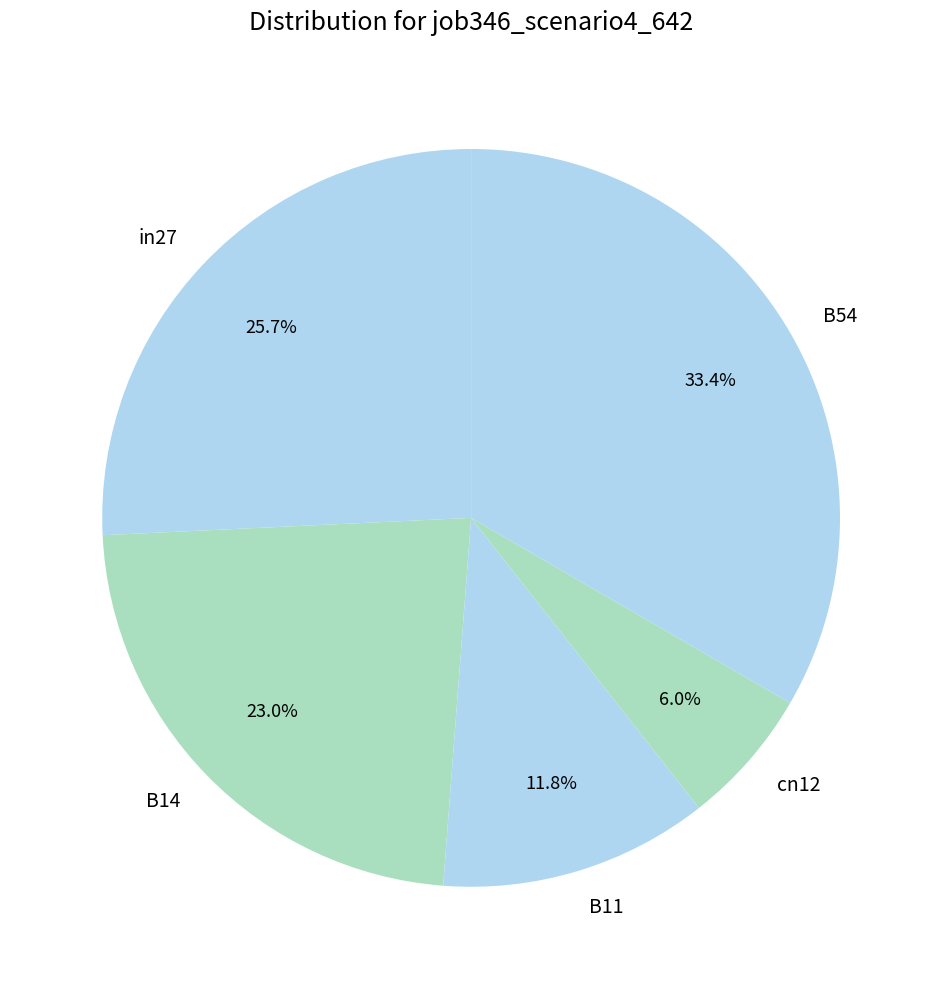

Rank the categories by value from lowest to highest.

cn12, B11, B14, in27, B54